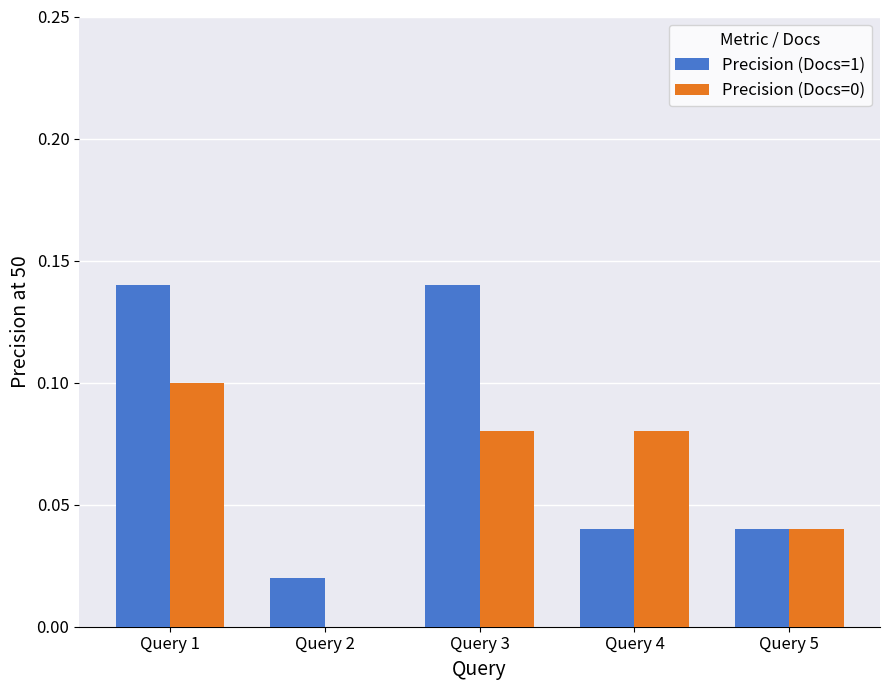

How many Precision (Docs=1) values are between 0 and 1?

5